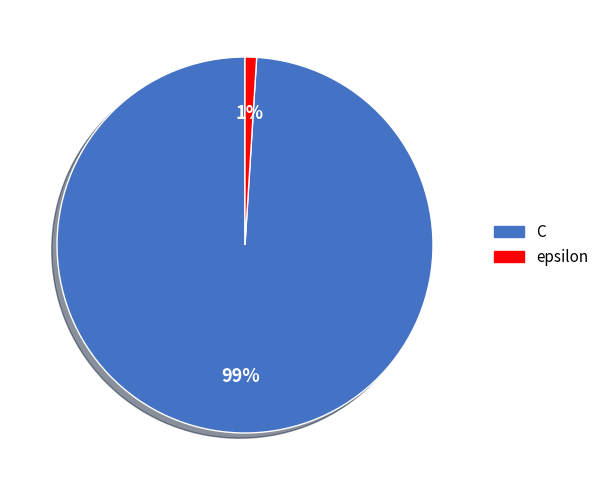

To the nearest percent, what is the combined percentage of epsilon and C?

100%